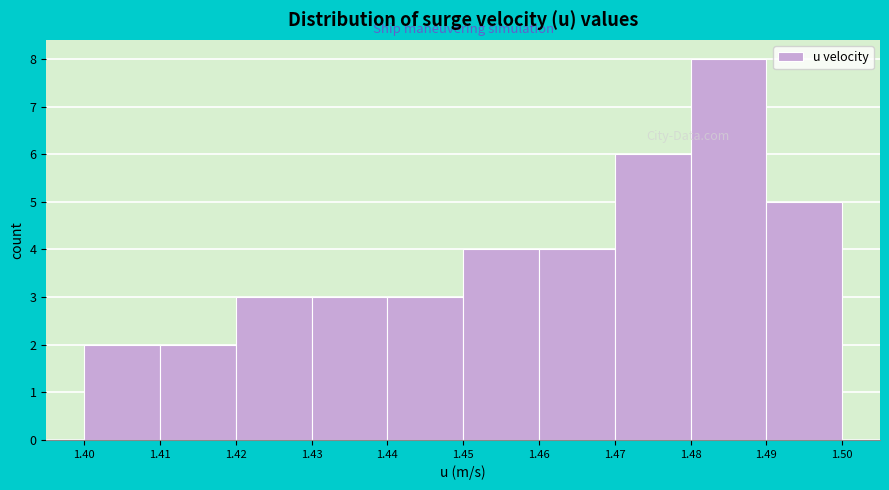

Which range on the x-axis has the tallest bar?

1.48 to 1.49